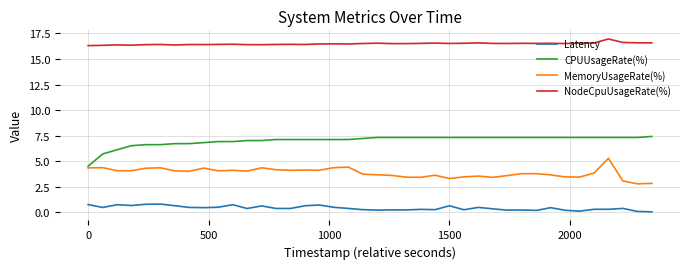

What is the maximum value for CPUUsageRate(%)?

7.4